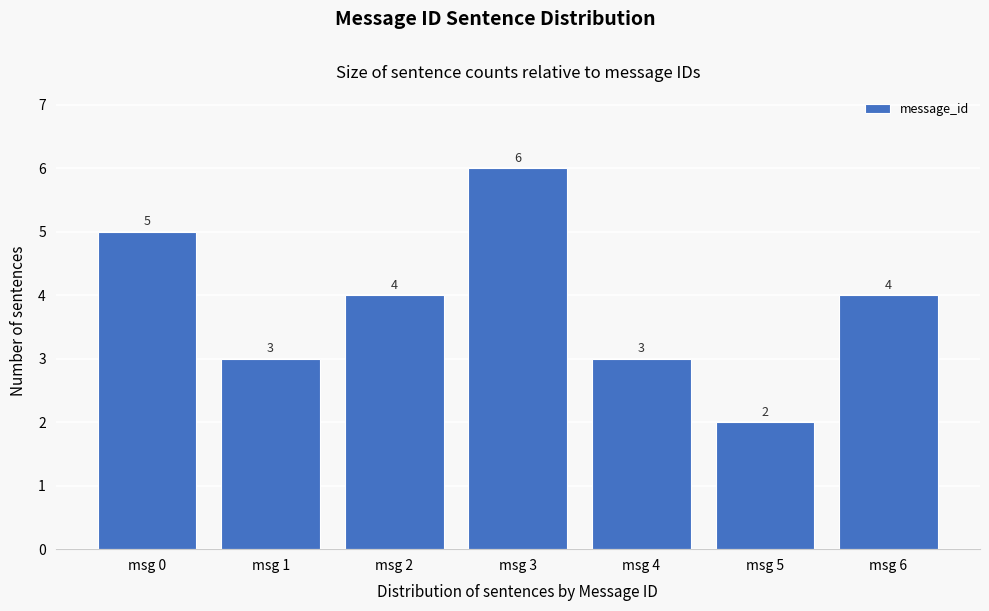

What is the height of the bar covering 4.5 to 5.5 on the x-axis?

2